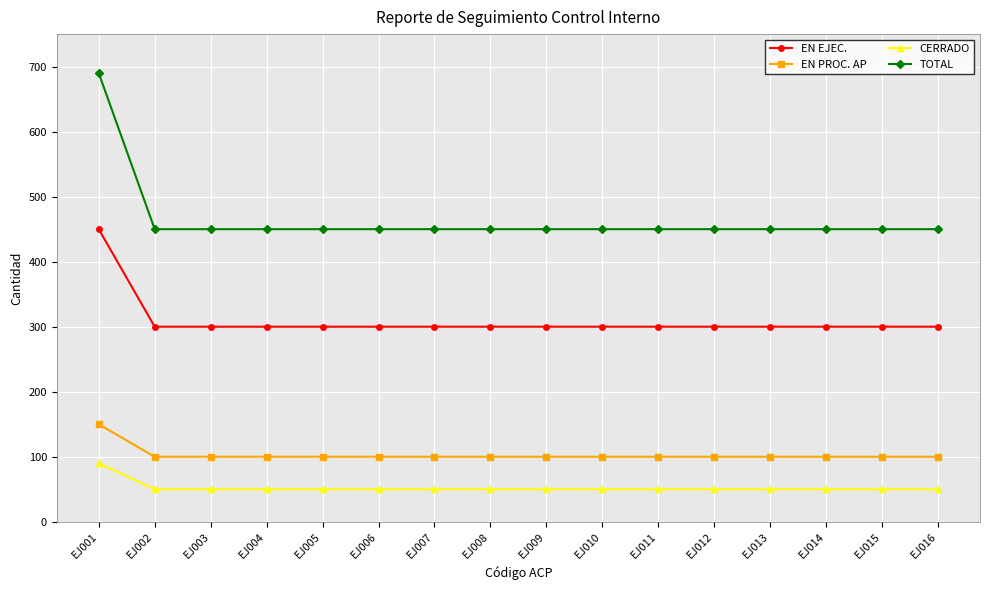

What is the difference between the maximum and minimum values in the CERRADO series?

40